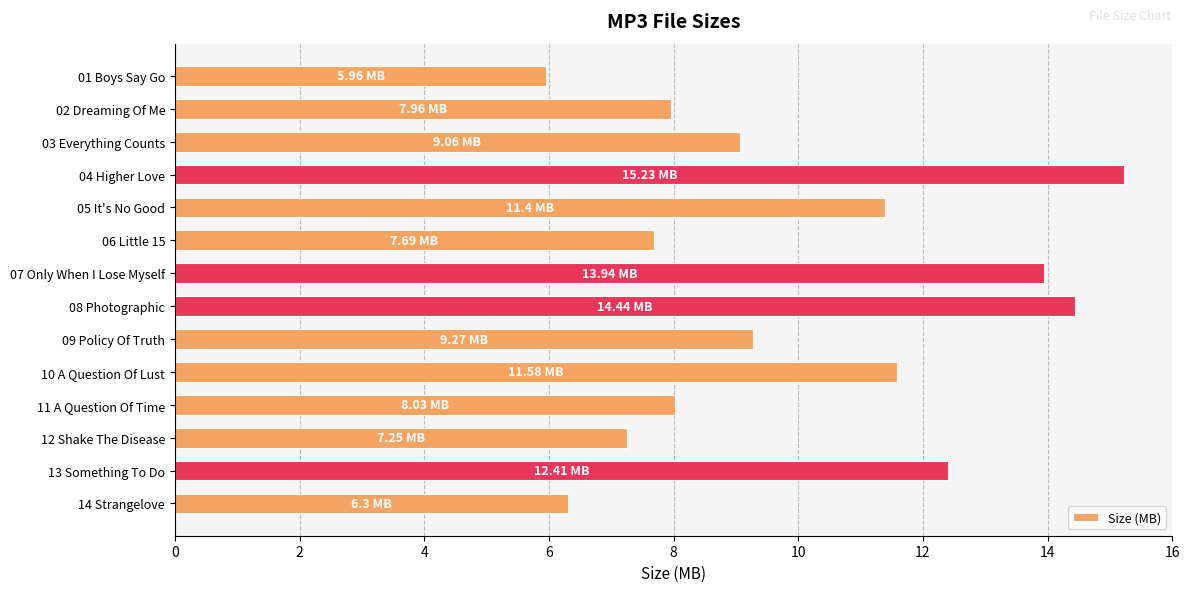

What is the sum of the values at 07 Only When I Lose Myself and 06 Little 15?

21.6